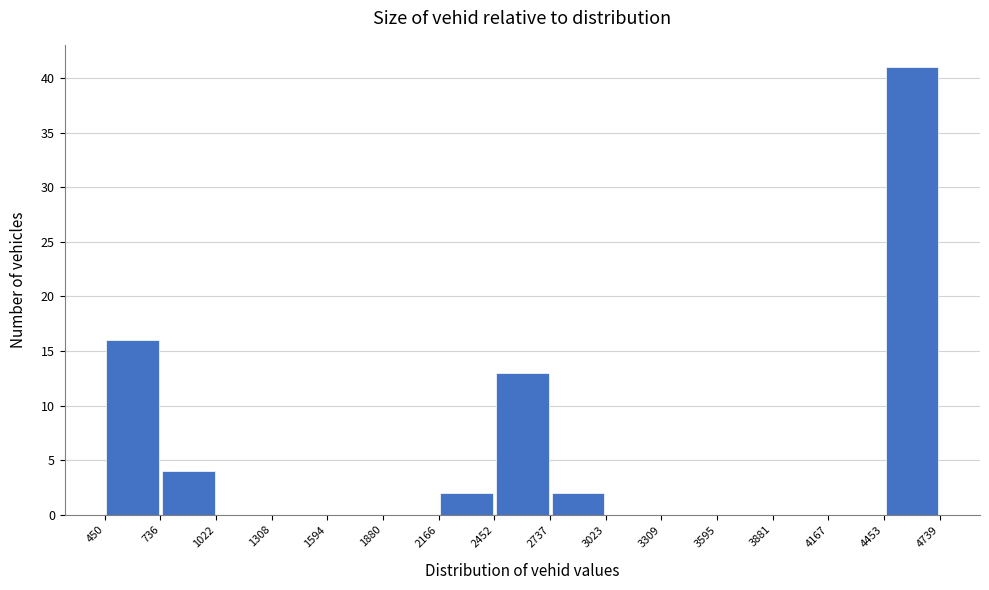

Which range on the x-axis has the tallest bar?

4453 to 4739